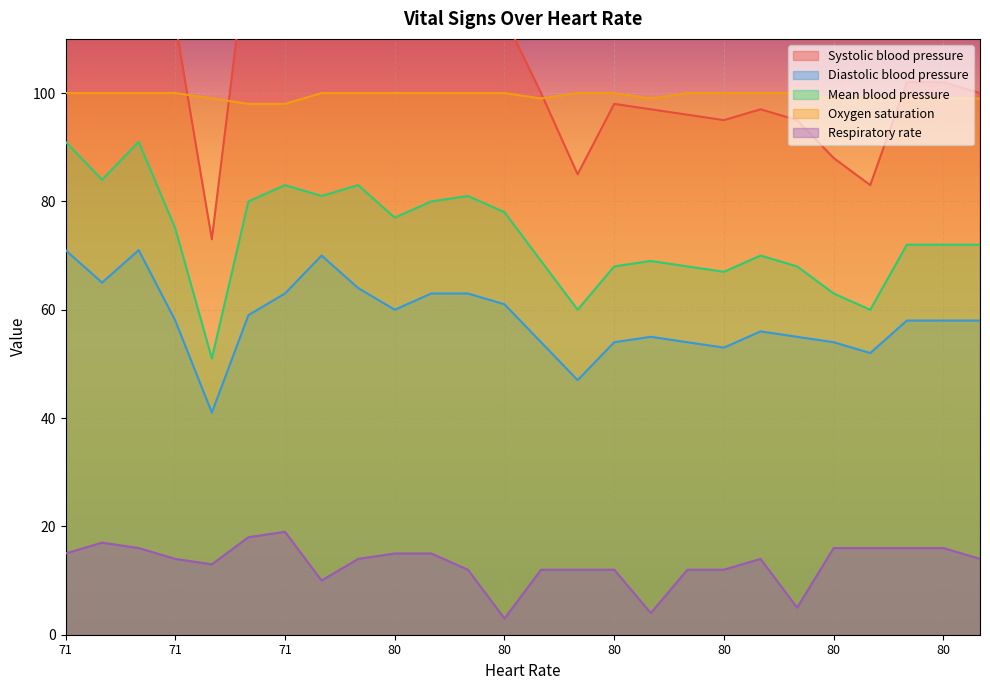

What is the lowest value of the Mean blood pressure series?

51